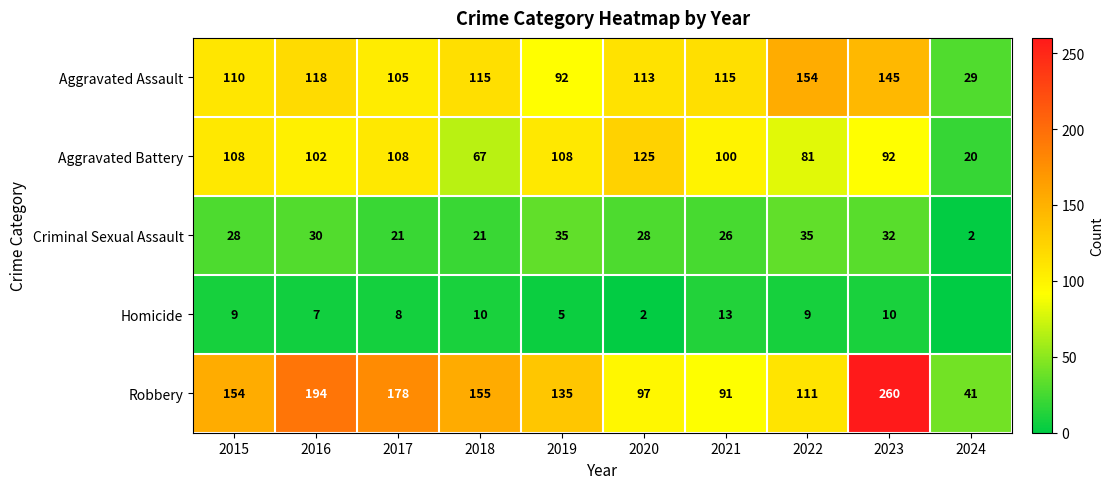

What is the total value across all series at 2015?

409